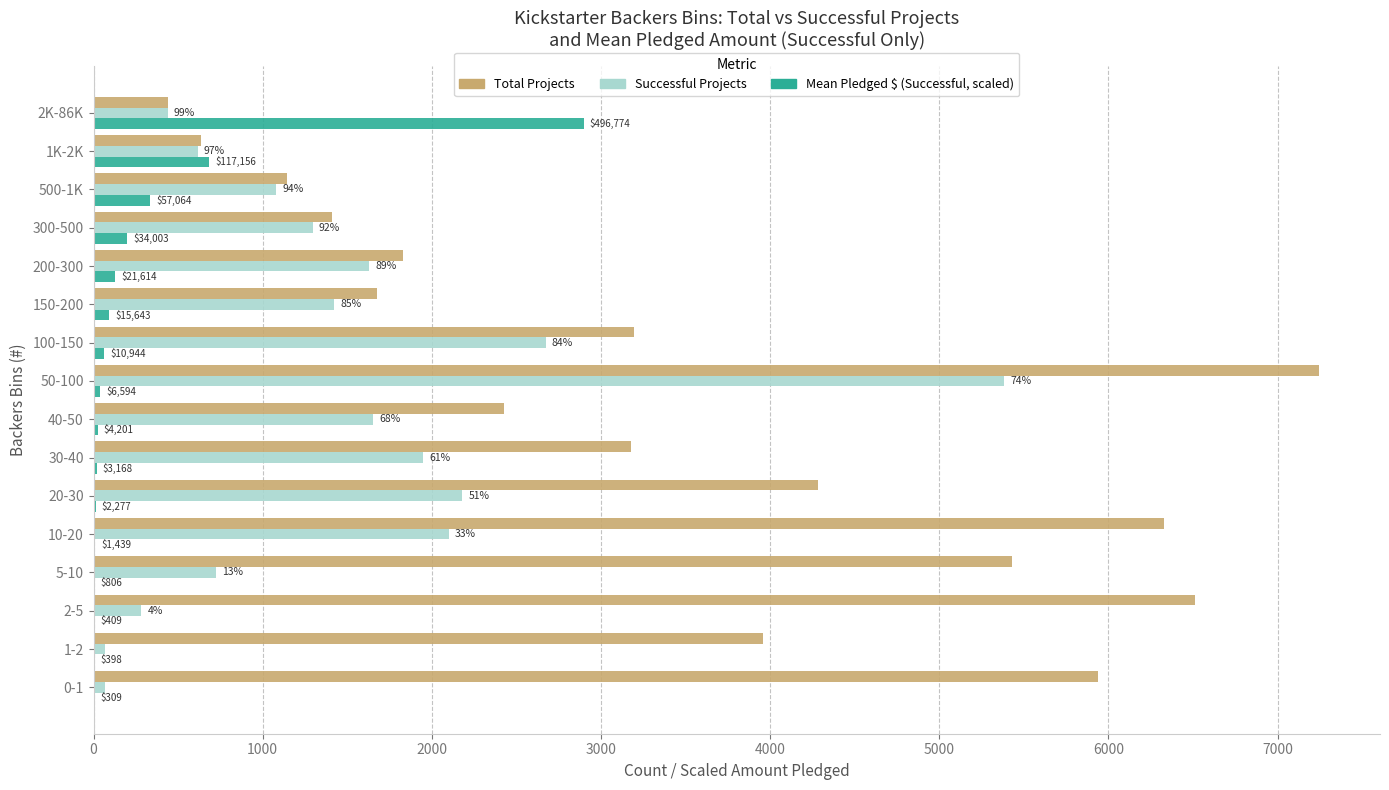

What are all the series names shown in the legend?

Total Projects, Successful Projects, Mean Pledged $ (Successful, scaled)